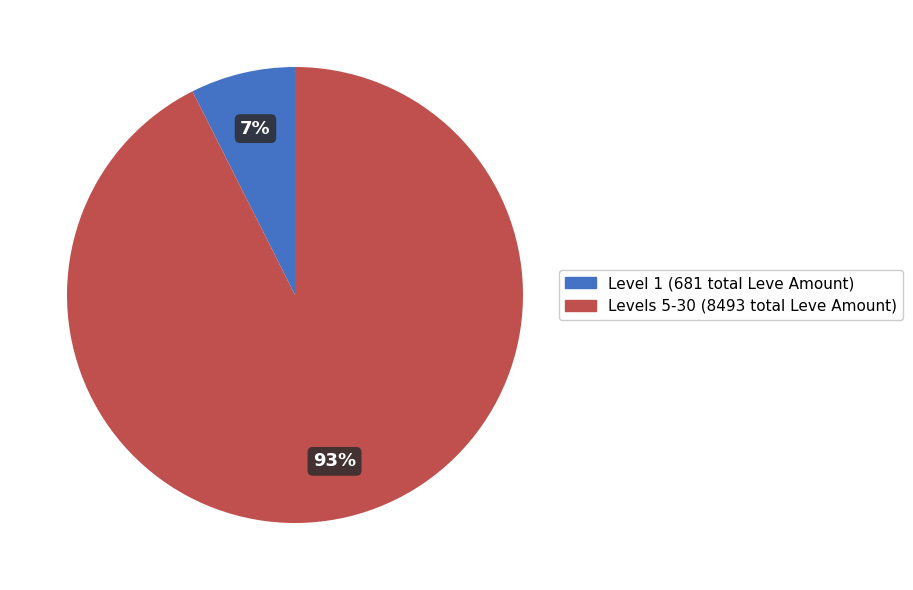

To the nearest percent, what is the average slice percentage?

50%